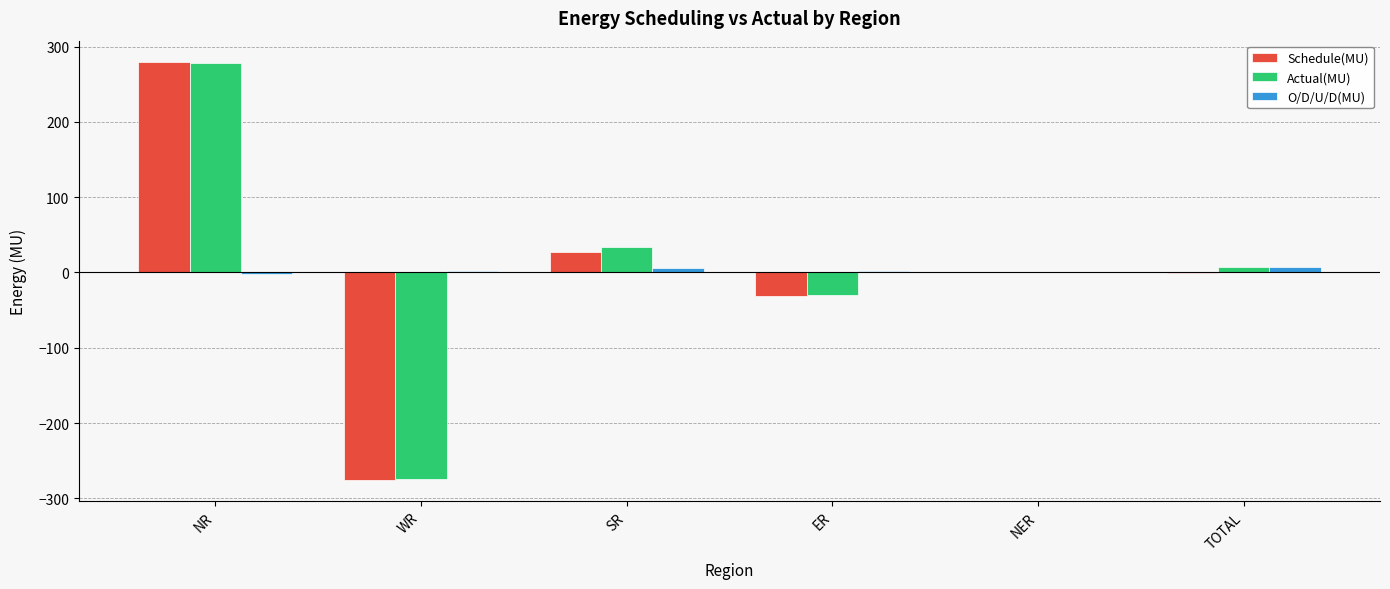

Which series has the widest spread of values?

Schedule(MU)